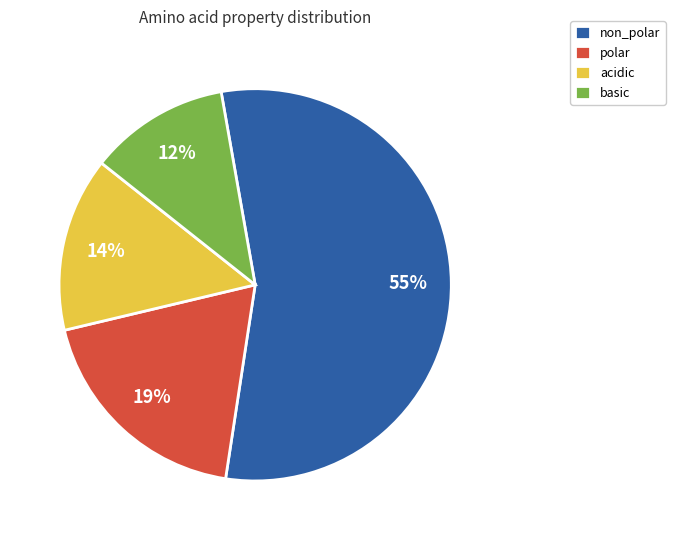

Which slice is the largest?

non_polar